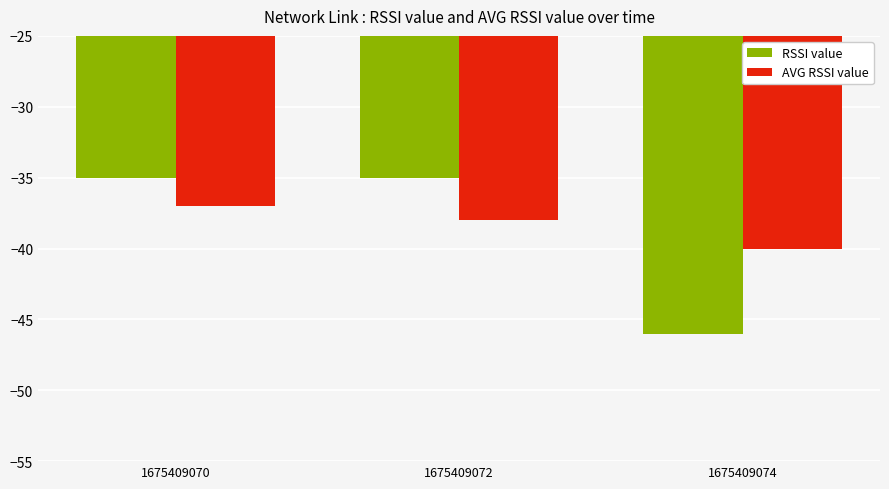

Rank the series by their maximum value, from highest to lowest.

RSSI value, AVG RSSI value